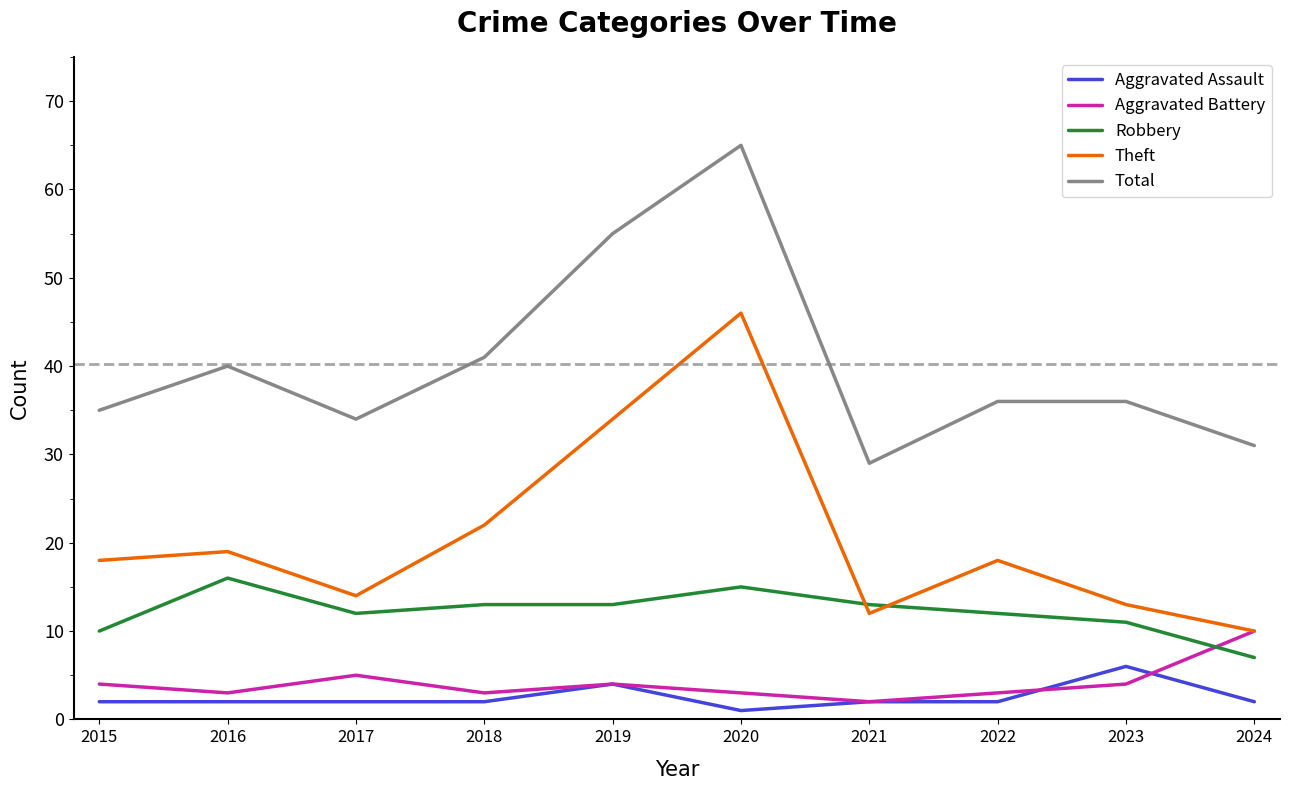

Where is the first local maximum for Robbery?

2016